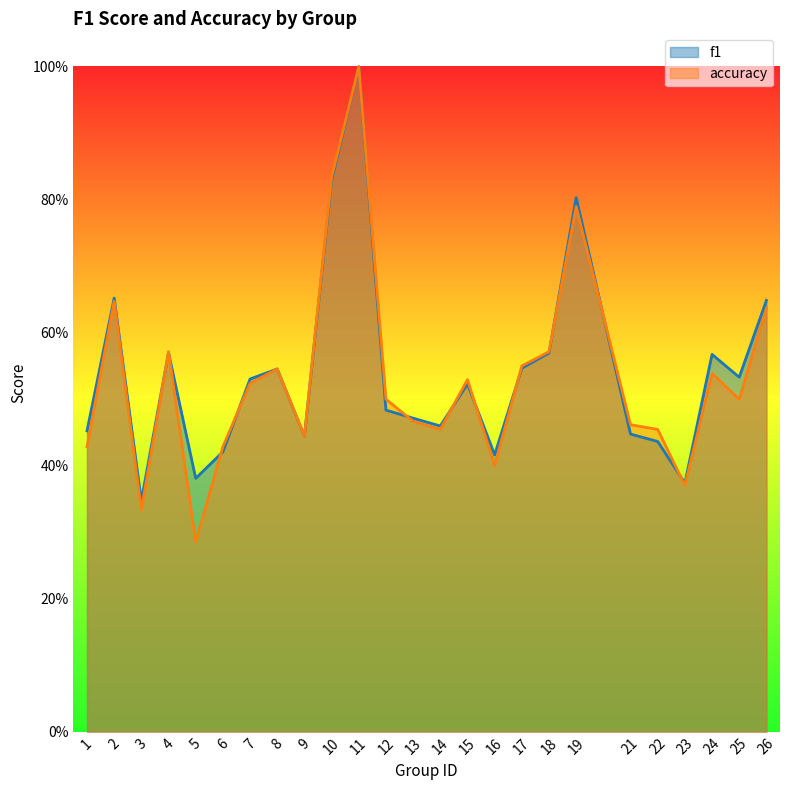

Reading left to right, transcribe all the data shown in this chart.

f1: 1=0.5	2=0.7	3=0.3	4=0.6	5=0.4	6=0.4	7=0.5	8=0.5	9=0.4	10=0.8	11=1.0	12=0.5	13=0.5	14=0.5	15=0.5	16=0.4	17=0.5	18=0.6	19=0.8	21=0.4	22=0.4	23=0.4	24=0.6	25=0.5	26=0.6
accuracy: 1=0.4	2=0.6	3=0.3	4=0.6	5=0.3	6=0.4	7=0.5	8=0.5	9=0.4	10=0.8	11=1.0	12=0.5	13=0.5	14=0.5	15=0.5	16=0.4	17=0.6	18=0.6	19=0.8	21=0.5	22=0.5	23=0.4	24=0.5	25=0.5	26=0.6